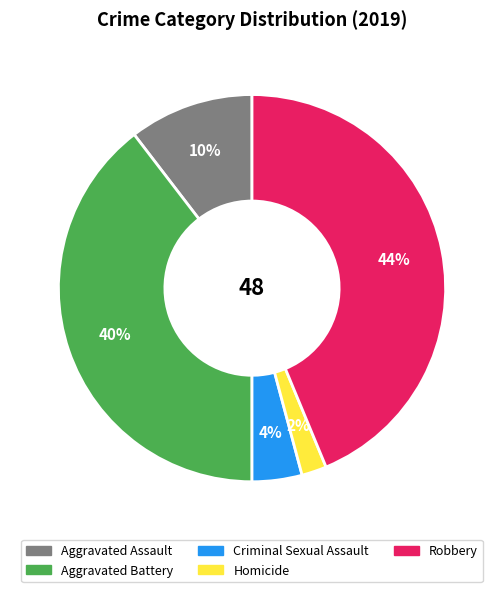

Count the number of slices in the pie.

5